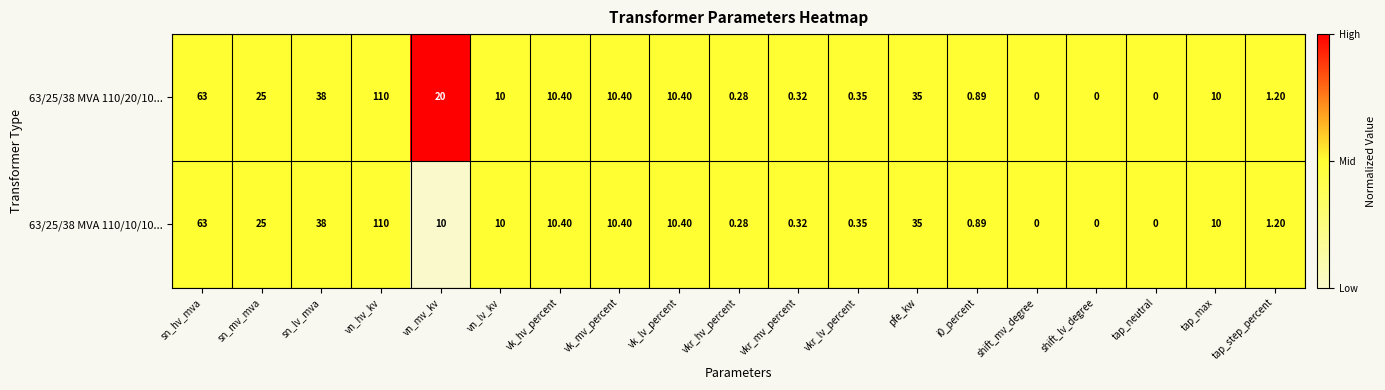

Which label corresponds to the largest value in the chart?

vn_hv_kv